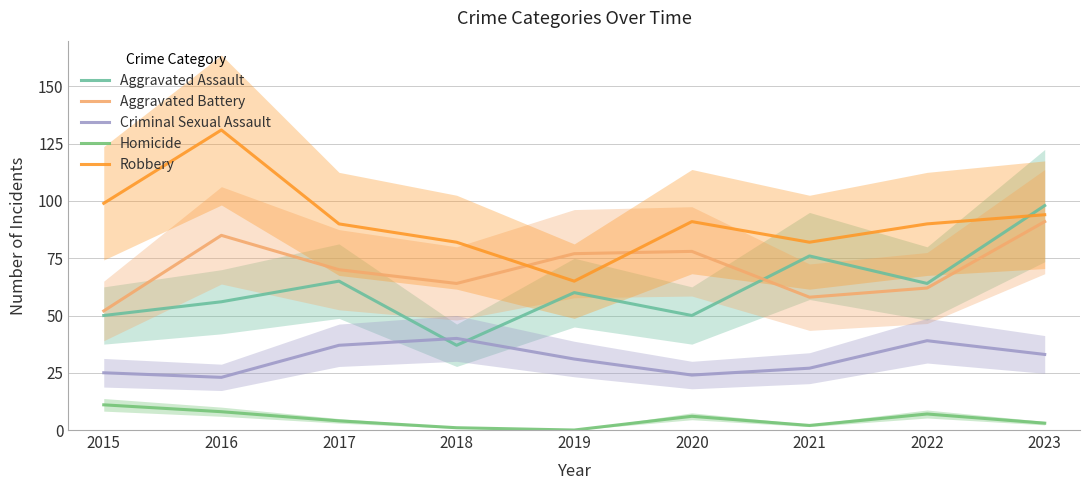

What is the value of the Aggravated Assault point at the 1st from the left?

50